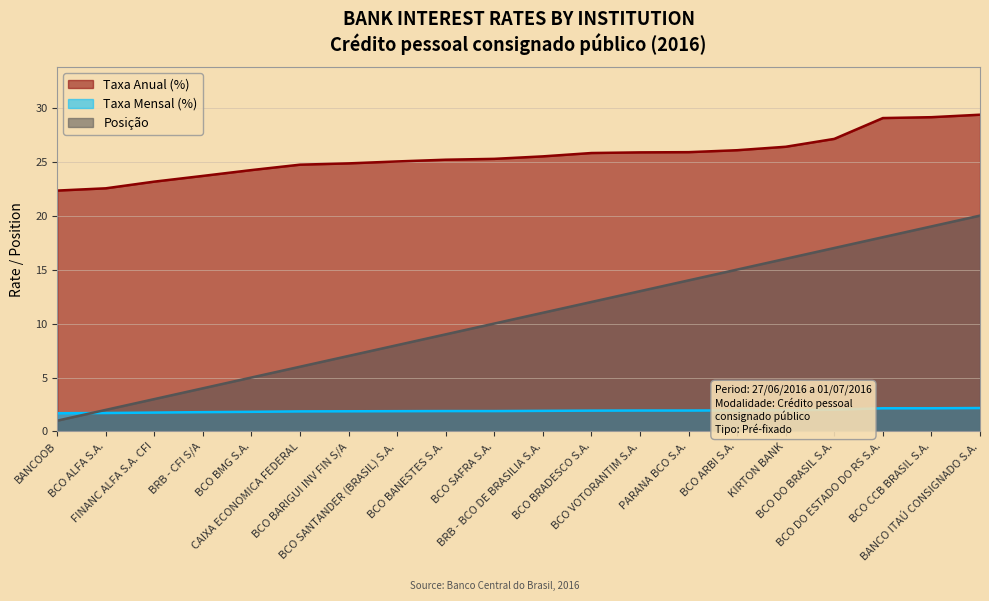

How many values in the posicao series exceed 11?

9